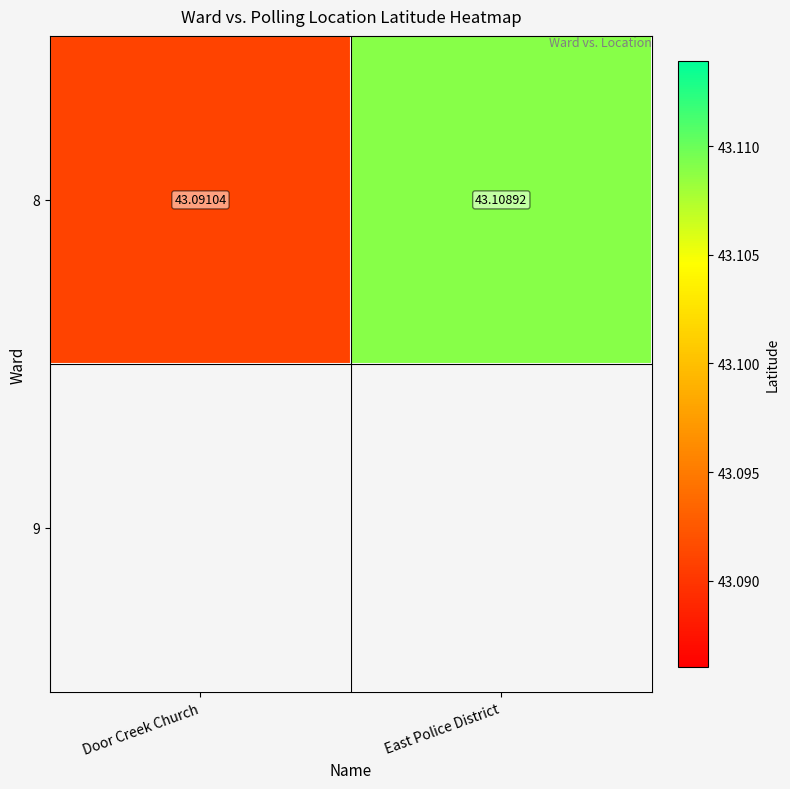

At which label is 8 closest to 43?

Door Creek Church